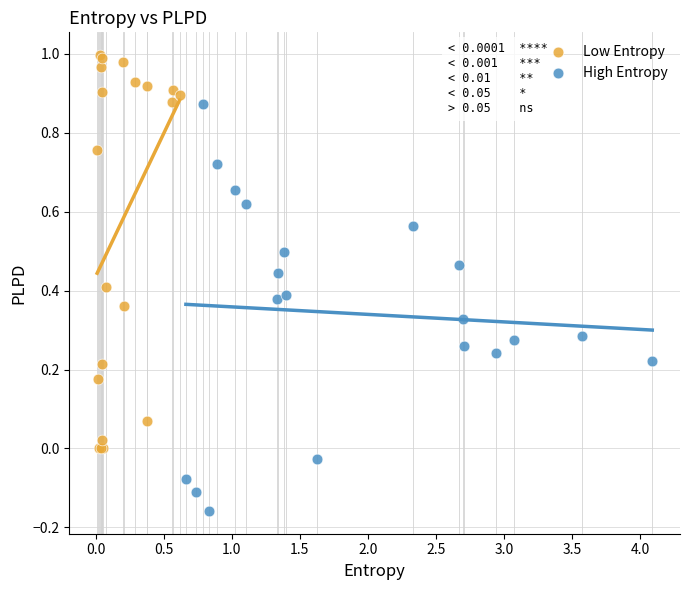

Which series has the largest Y range (max minus min)?

High Entropy